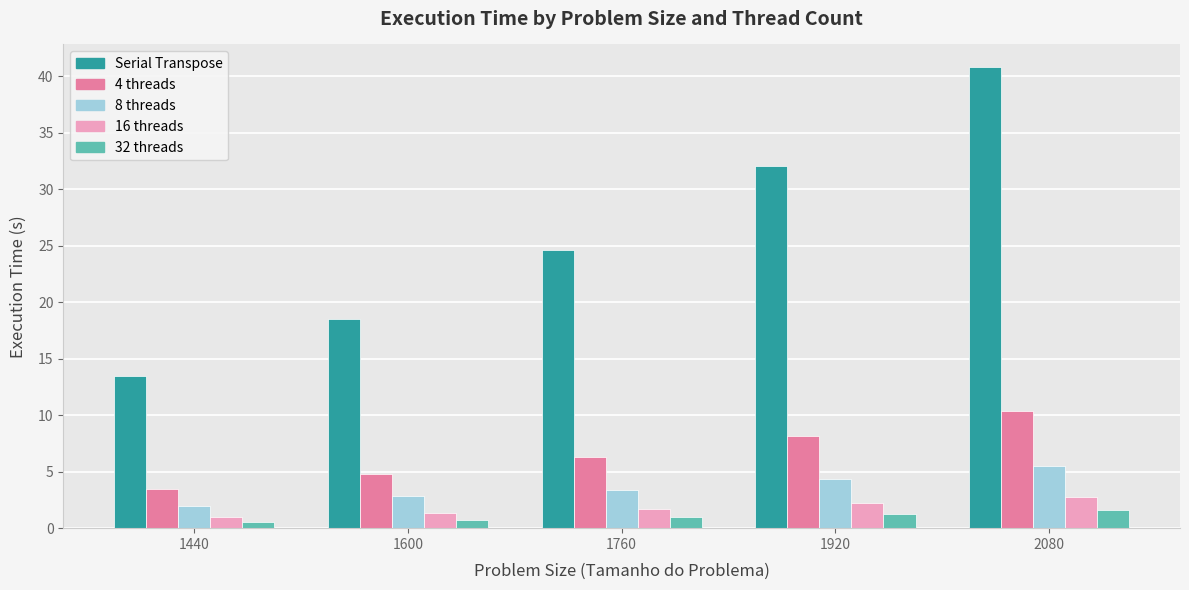

Which series has the largest total across all categories?

Serial Transpose